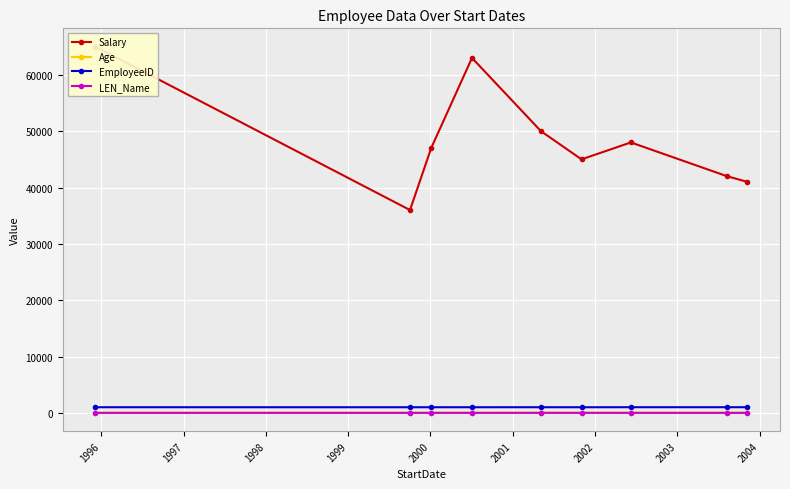

True or false: Salary and EmployeeID intersect in this chart.

False